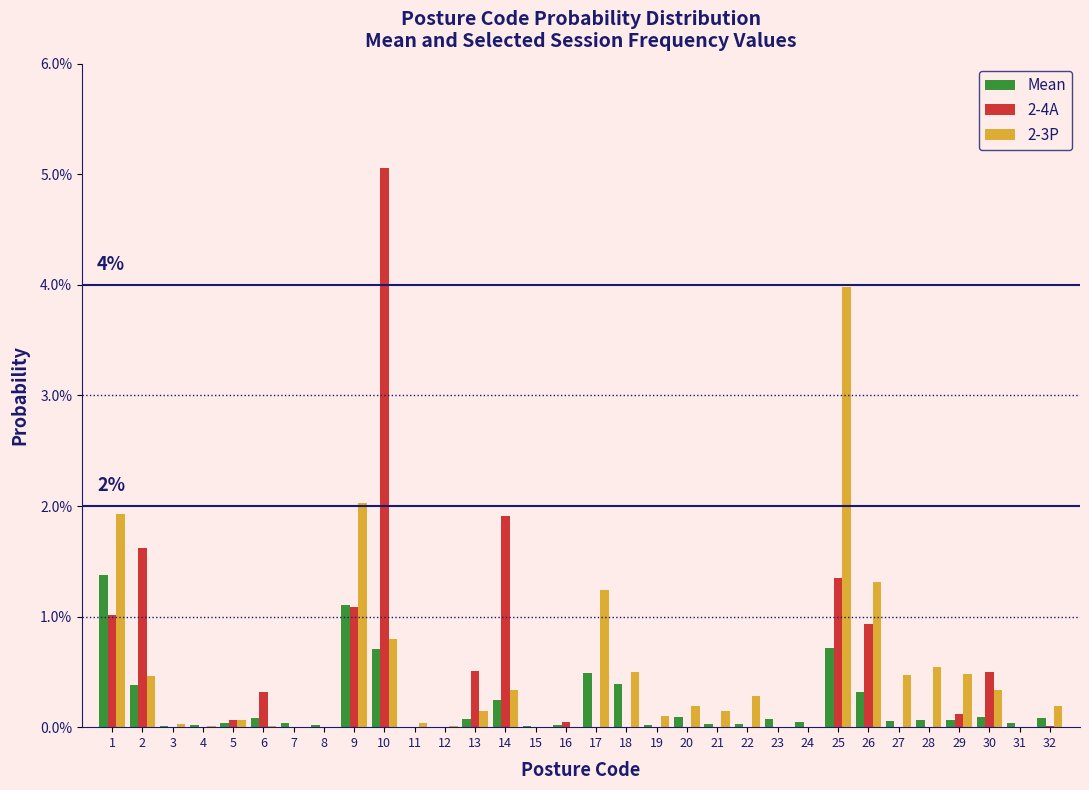

What are all the series names shown in the legend?

Mean, 2-4A, 2-3P